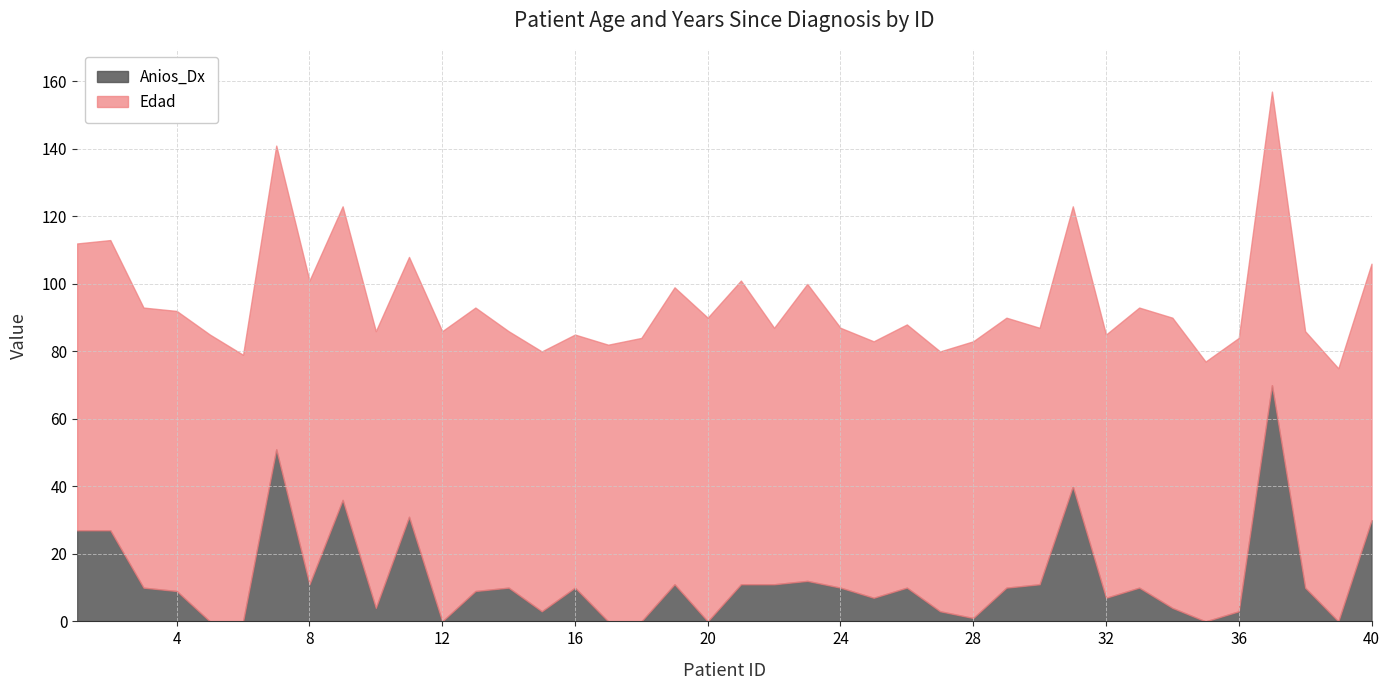

Reading left to right, transcribe all the data shown in this chart.

Edad: 1=85	2=86	3=83	4=83	5=85	6=79	7=90	8=90	9=87	10=82	11=77	12=86	13=84	14=76	15=77	16=75	17=82	18=84	19=88	20=90	21=90	22=76	23=88	24=77	25=76	26=78	27=77	28=82	29=80	30=76	31=83	32=78	33=83	34=86	35=77	36=81	37=87	38=76	39=75	40=76
Anios_Dx: 1=27	2=27	3=10	4=9	5=0	6=0	7=51	8=11	9=36	10=4	11=31	12=0	13=9	14=10	15=3	16=10	17=0	18=0	19=11	20=0	21=11	22=11	23=12	24=10	25=7	26=10	27=3	28=1	29=10	30=11	31=40	32=7	33=10	34=4	35=0	36=3	37=70	38=10	39=0	40=30